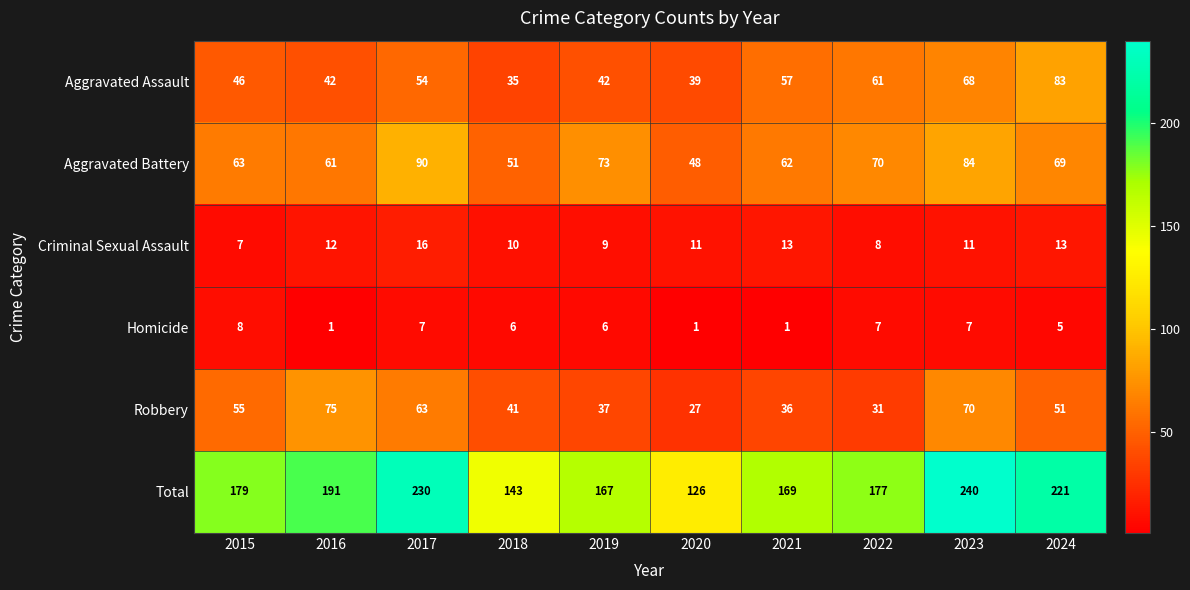

Which series changed the most between 2017 and 2021?

Total